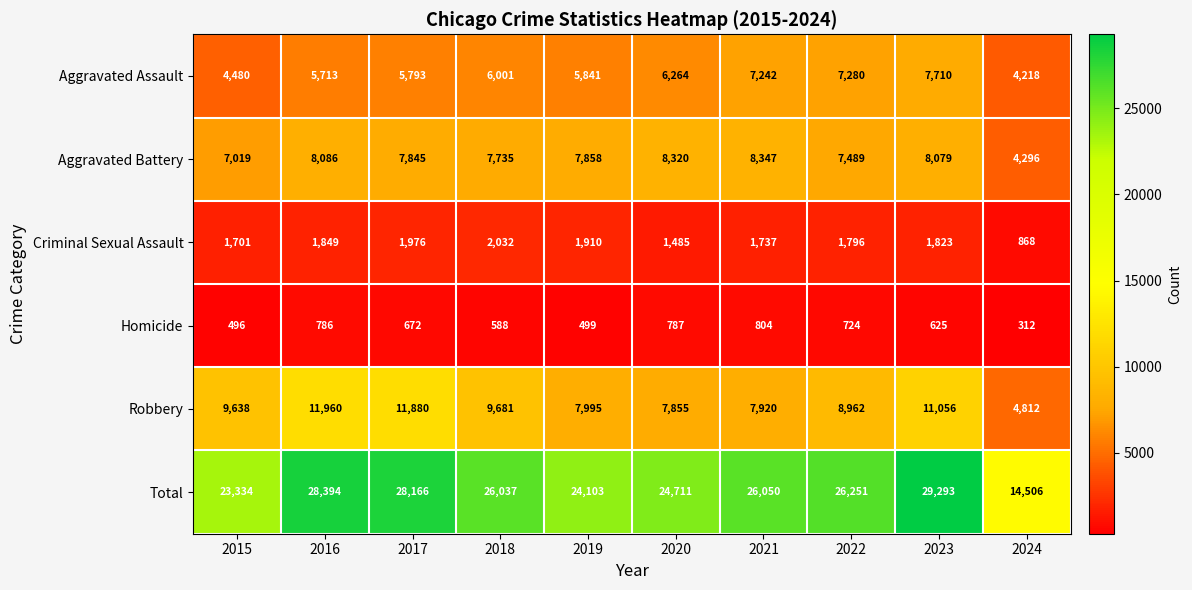

What is the approximate value of Total at 2019?

24103